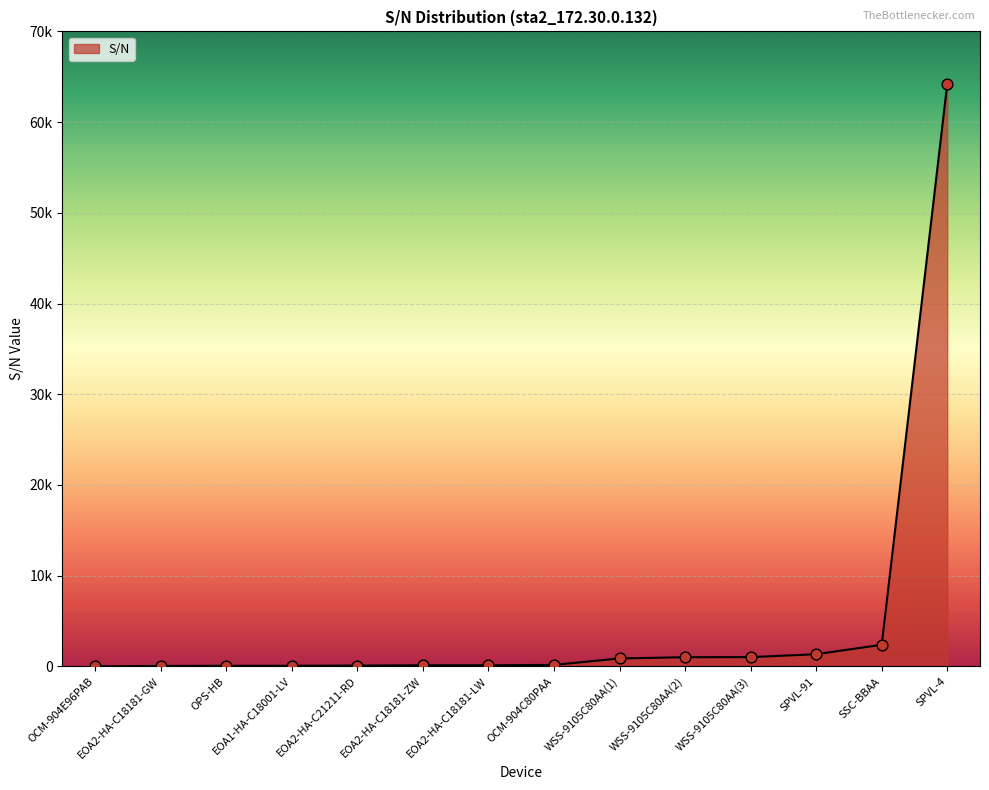

Approximately how many times larger is the value at EOA2-HA-C18181-LW compared to WSS-9105C80AA(1)?

0.1